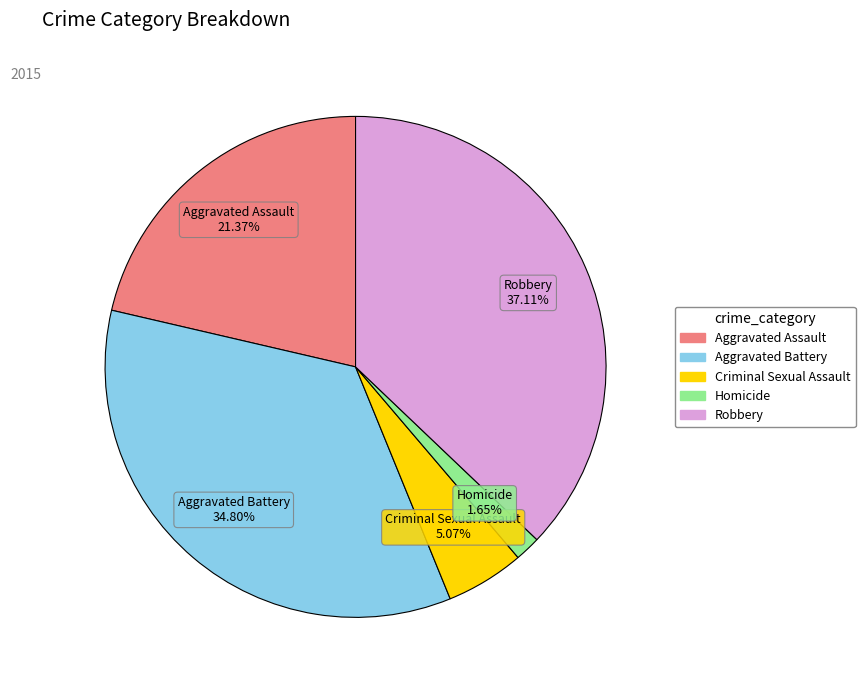

What is the ratio of the value at Aggravated Battery to the value at Homicide?

21.1